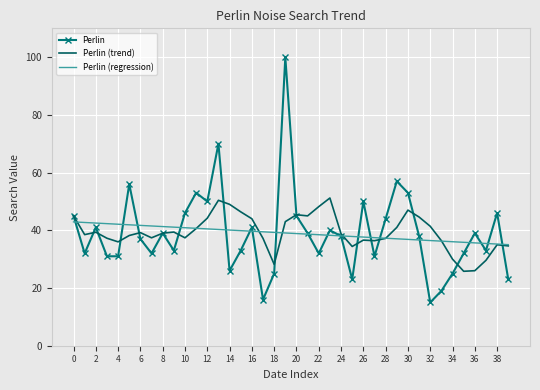

Which series has the widest spread of values?

Perlin